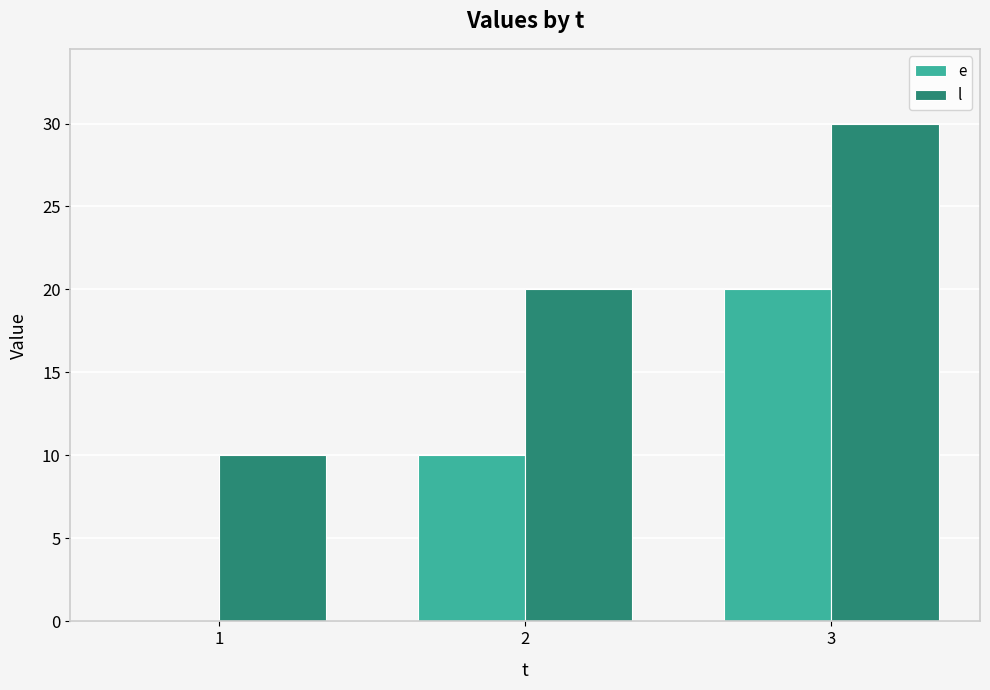

Which category has the highest value in the e series?

3